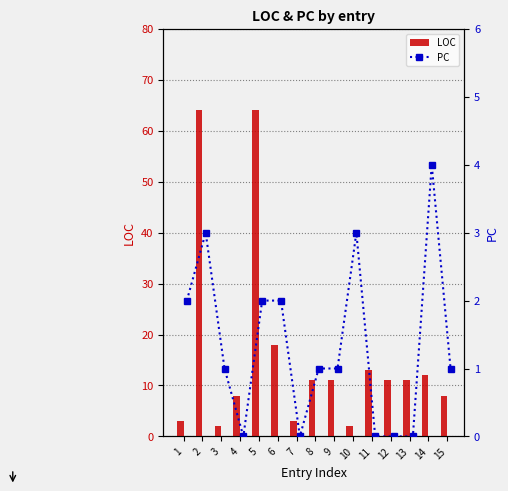

How many data points in PC are above 1?

6